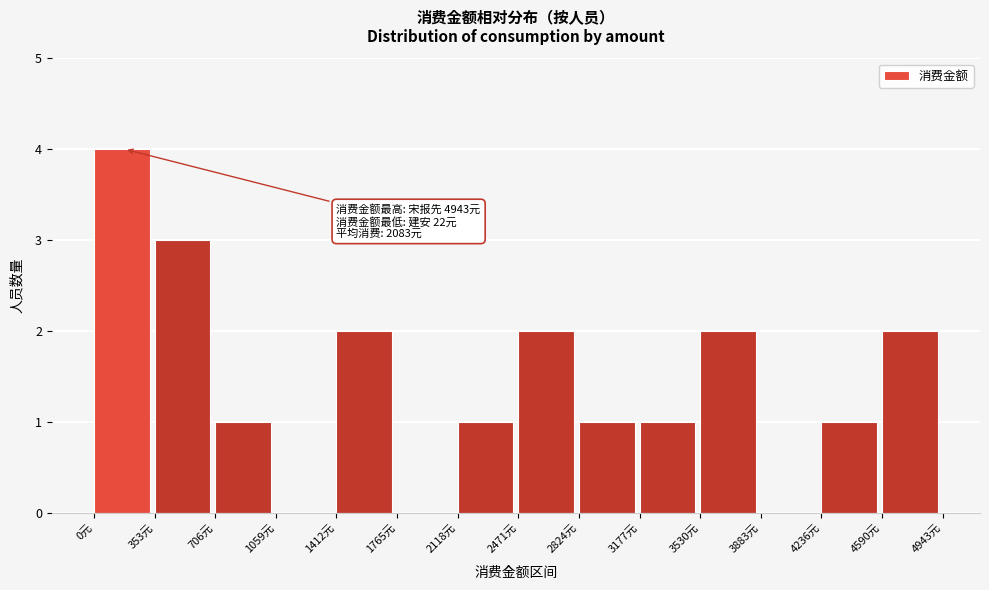

Which range on the x-axis has the tallest bar?

0 to 350